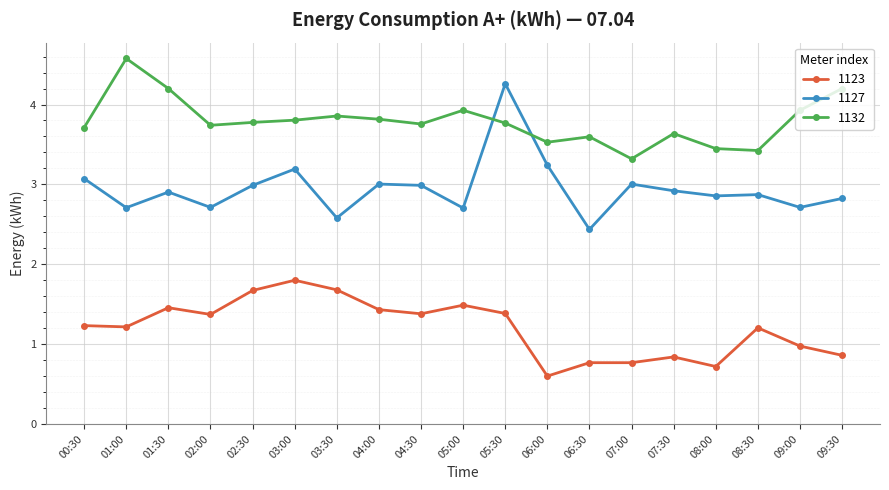

True or false: 1123 and 1127 intersect in this chart.

False